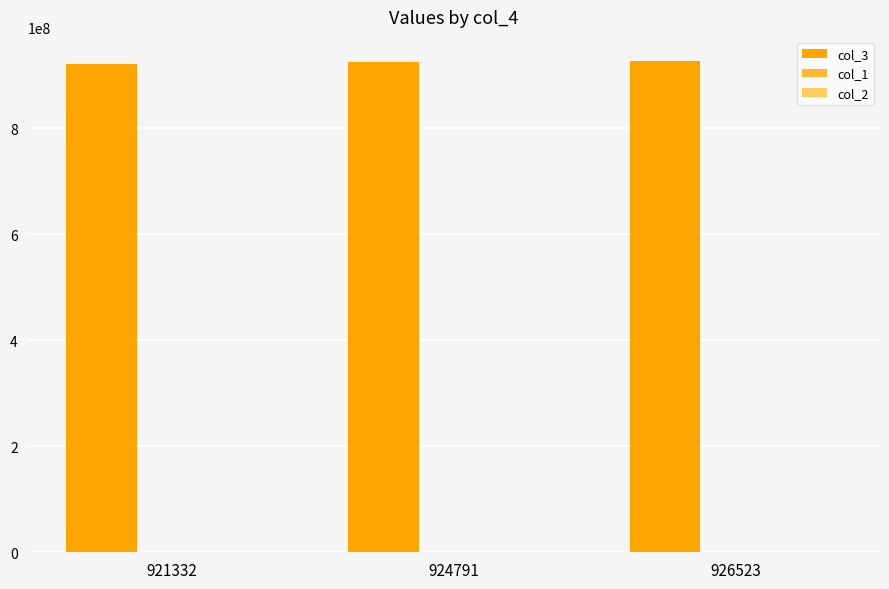

What is the greatest value displayed?

926523004.0